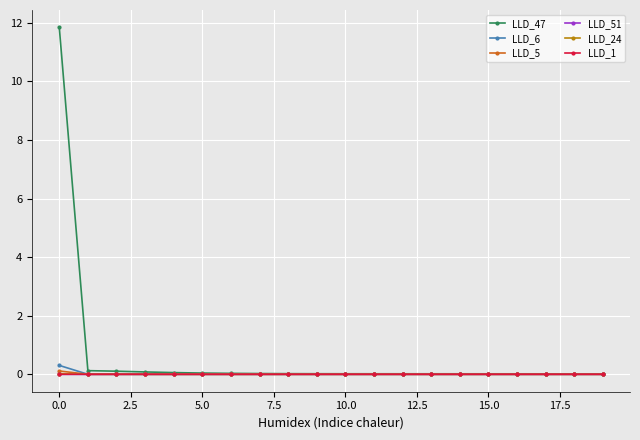

What is the highest value of the LLD_6 series?

0.3